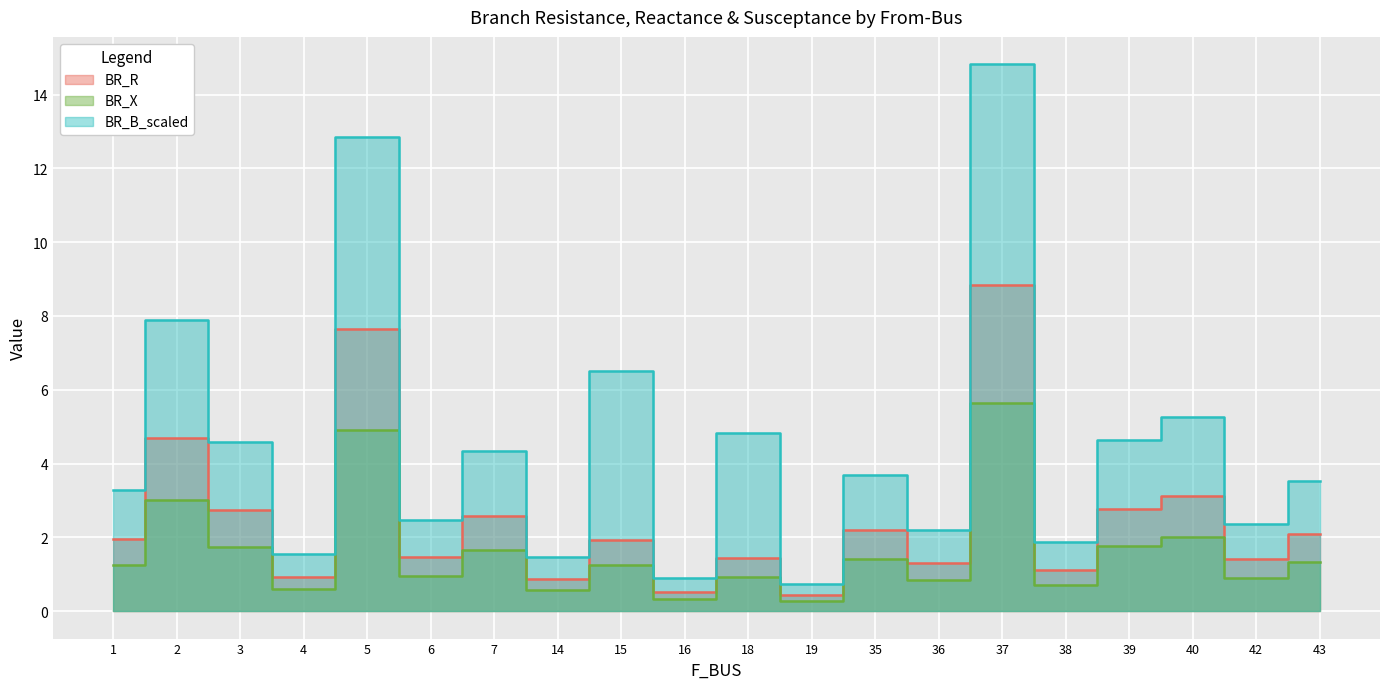

What is the minimum value for BR_R?

0.4